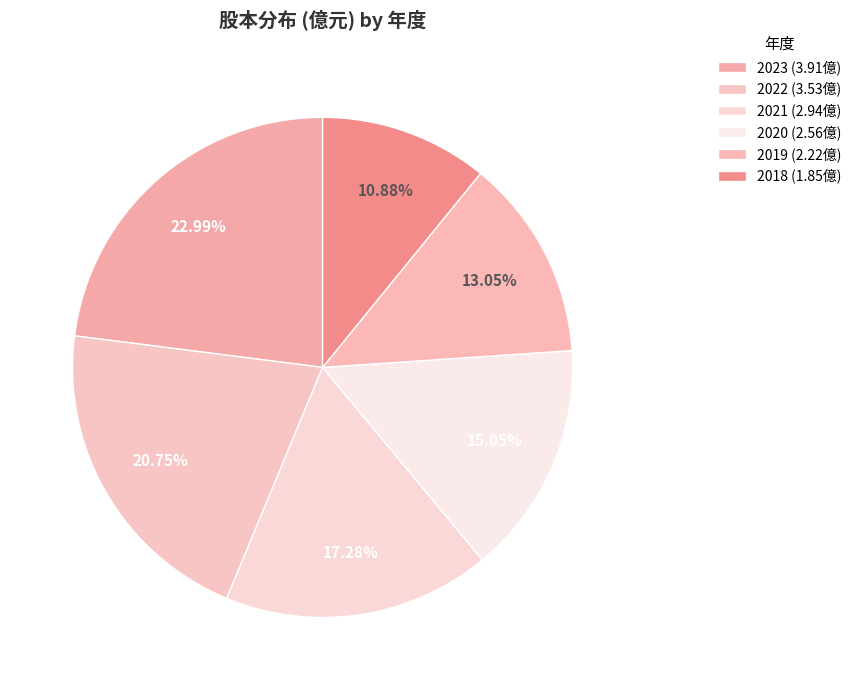

What percentage is NOT represented by 2023?

77.0%